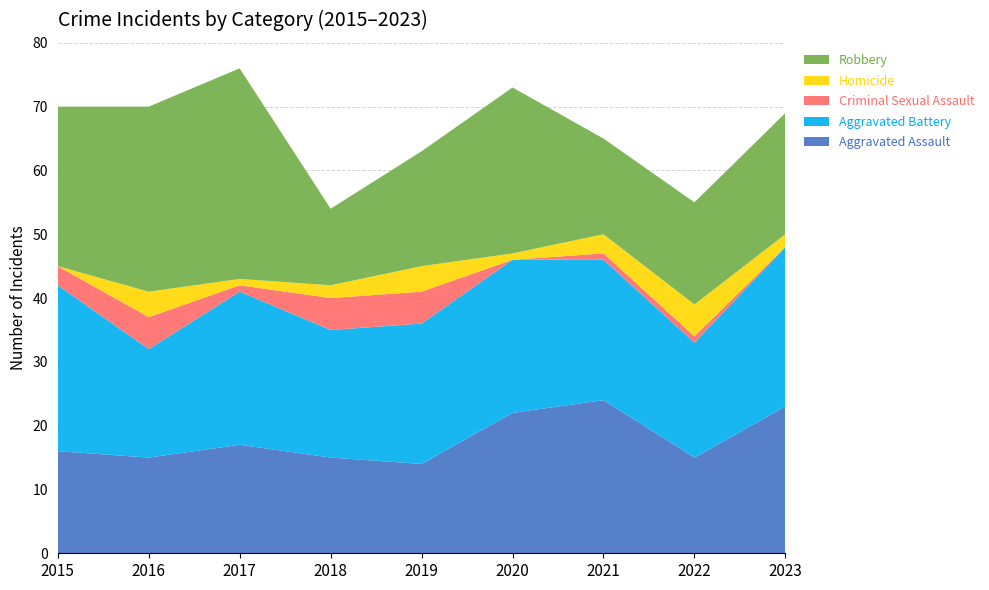

Reading right to left, transcribe all the data shown in this chart.

Aggravated Assault: 23	15	24	22	14	15	17	15	16
Aggravated Battery: 25	18	22	24	22	20	24	17	26
Criminal Sexual Assault: 0	1	1	0	5	5	1	5	3
Homicide: 2	5	3	1	4	2	1	4	0
Robbery: 19	16	15	26	18	12	33	29	25